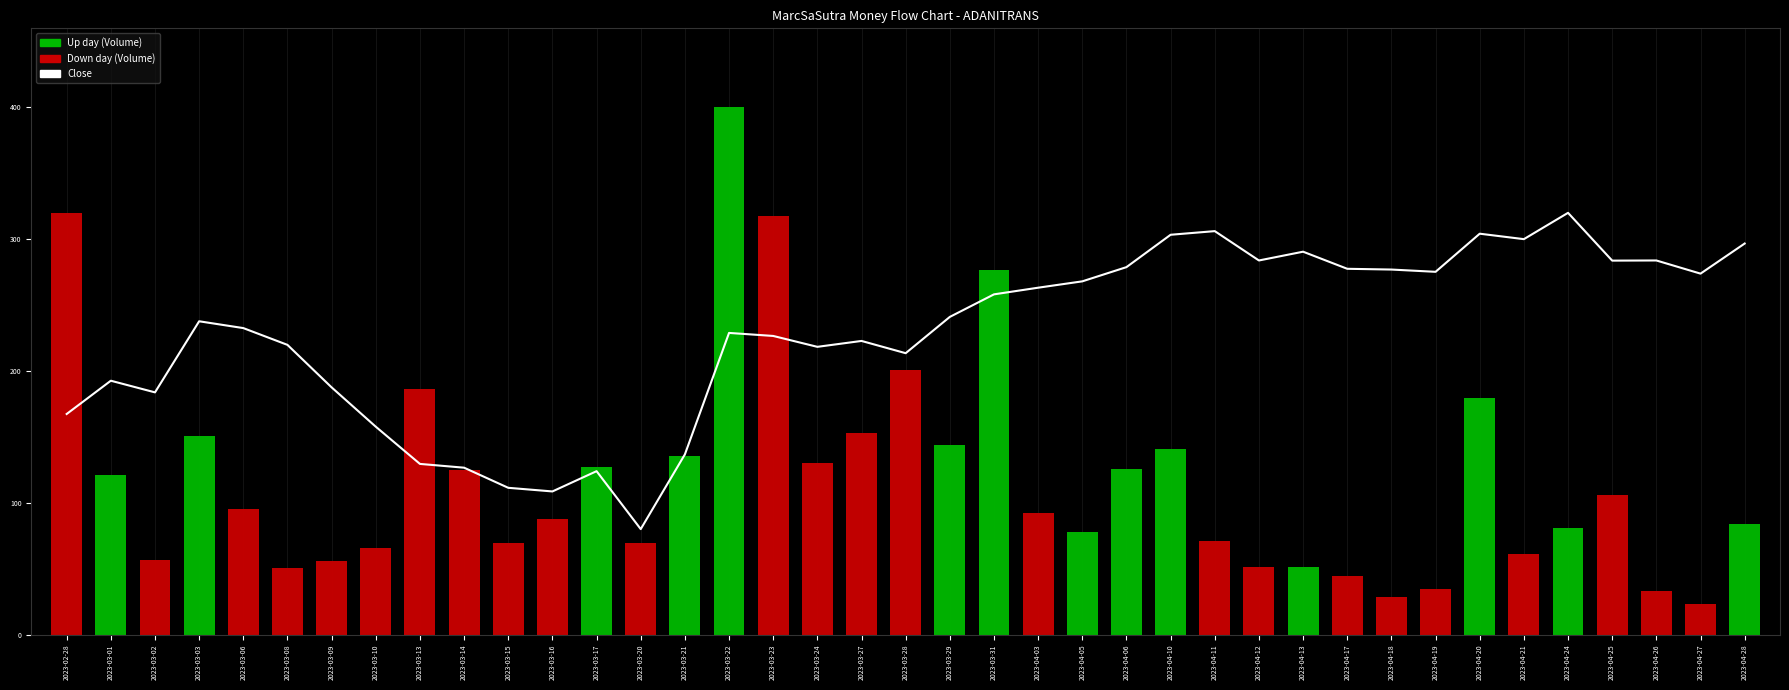

List the labels in order of value, largest first.

2023-04-24, 2023-04-11, 2023-04-20, 2023-04-10, 2023-04-21, 2023-04-28, 2023-04-13, 2023-04-12, 2023-04-26, 2023-04-25, 2023-04-06, 2023-04-17, 2023-04-18, 2023-04-19, 2023-04-27, 2023-04-05, 2023-04-03, 2023-03-31, 2023-03-29, 2023-03-03, 2023-03-06, 2023-03-22, 2023-03-23, 2023-03-27, 2023-03-08, 2023-03-24, 2023-03-28, 2023-03-01, 2023-03-09, 2023-03-02, 2023-02-28, 2023-03-10, 2023-03-21, 2023-03-13, 2023-03-14, 2023-03-17, 2023-03-15, 2023-03-16, 2023-03-20